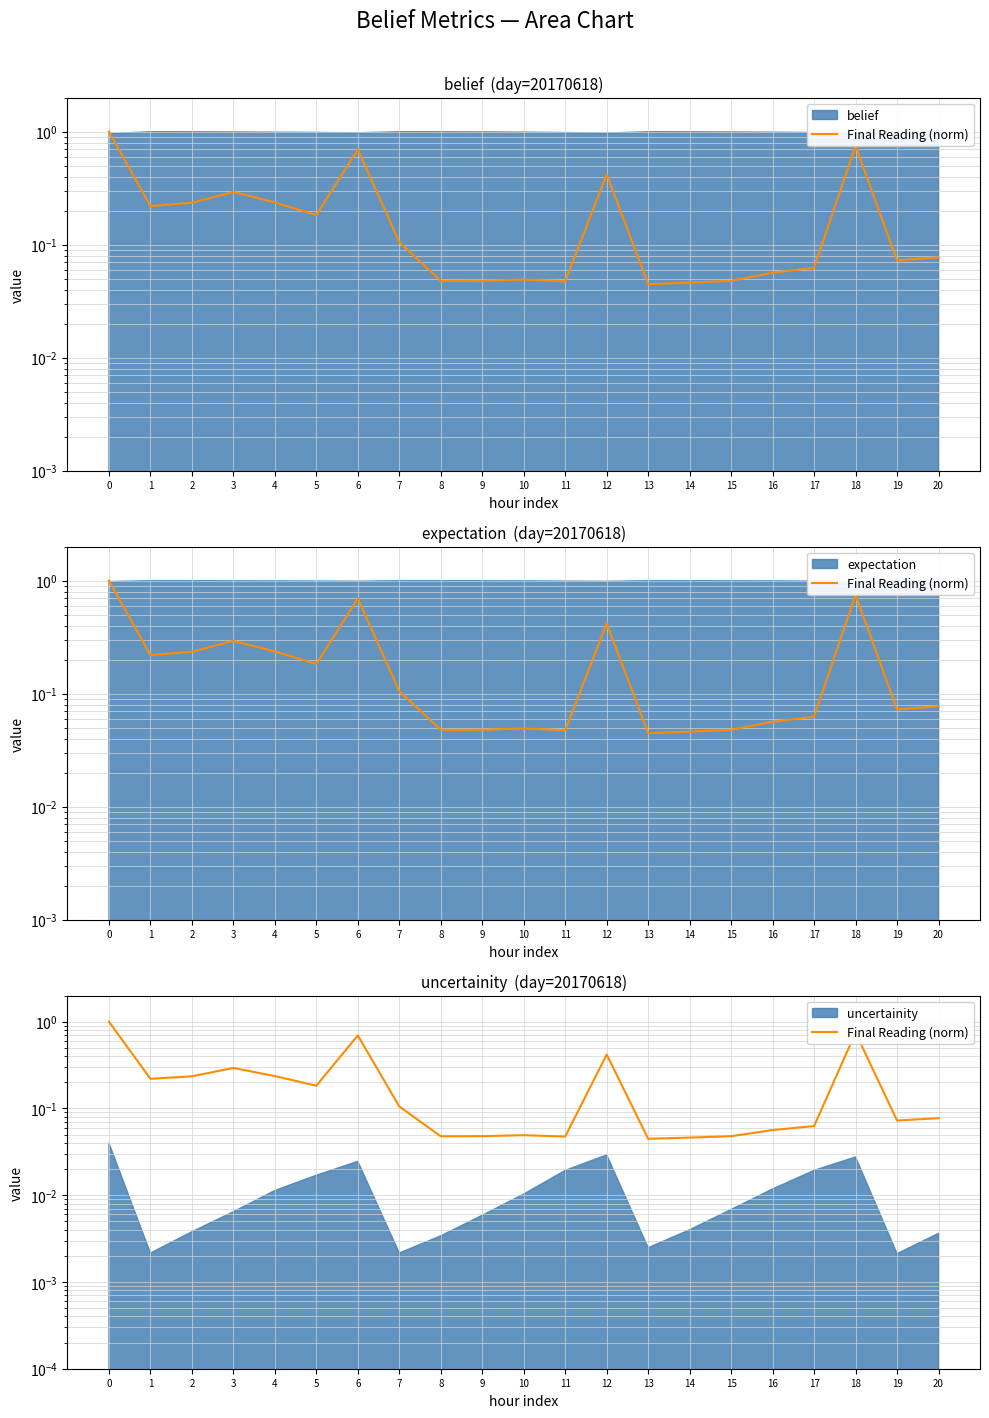

True or false: the data shows 0.0 at 9.

False